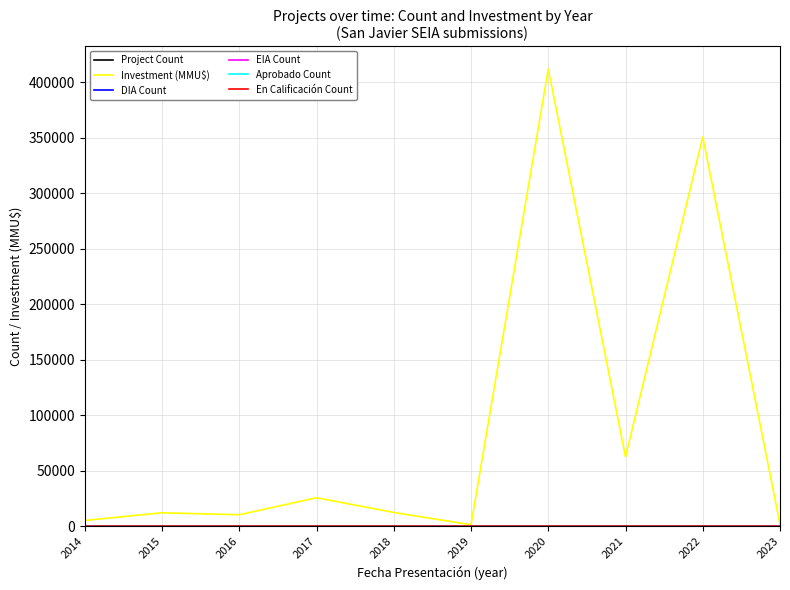

Which series has the largest range (max minus min)?

Investment (MMU$)